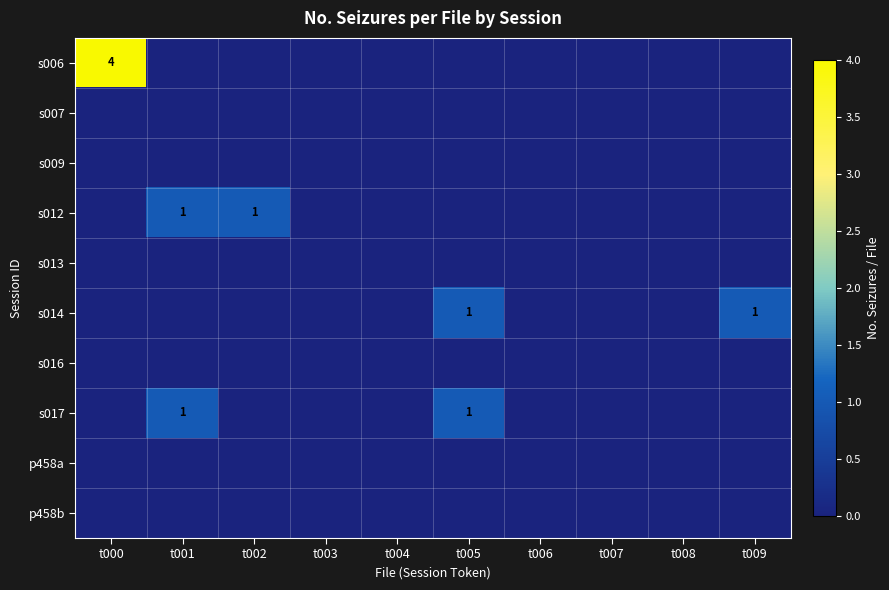

At how many categories does at least one series exceed 2?

1